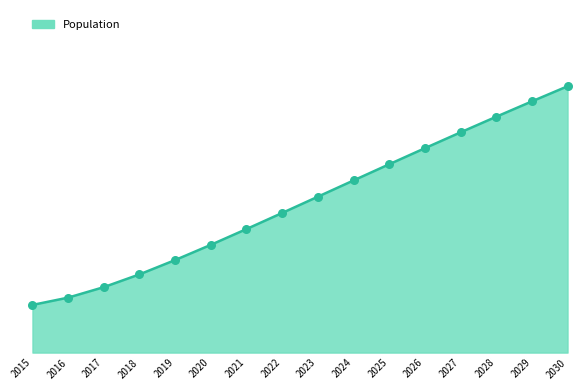

Between 2020 and 2021, which is larger?

2021